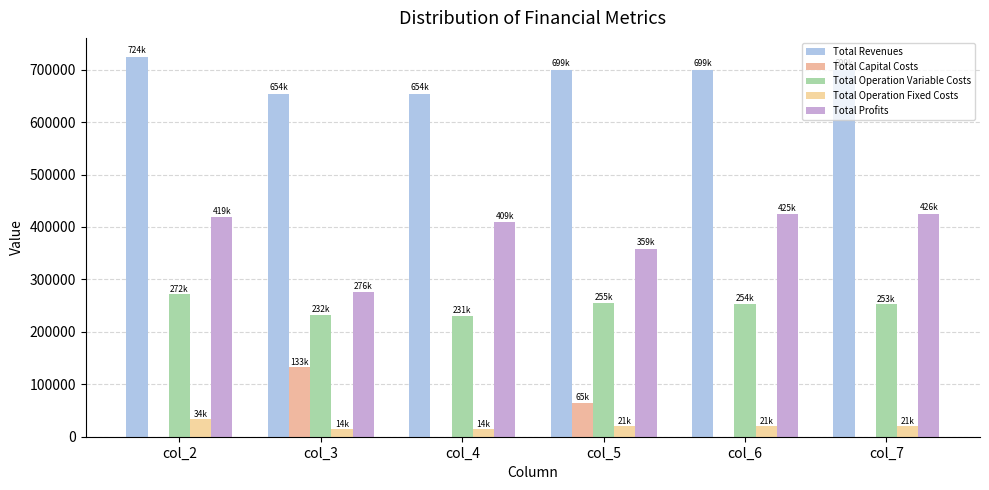

How many values in the Total Operation Variable Costs series exceed 253648?

3